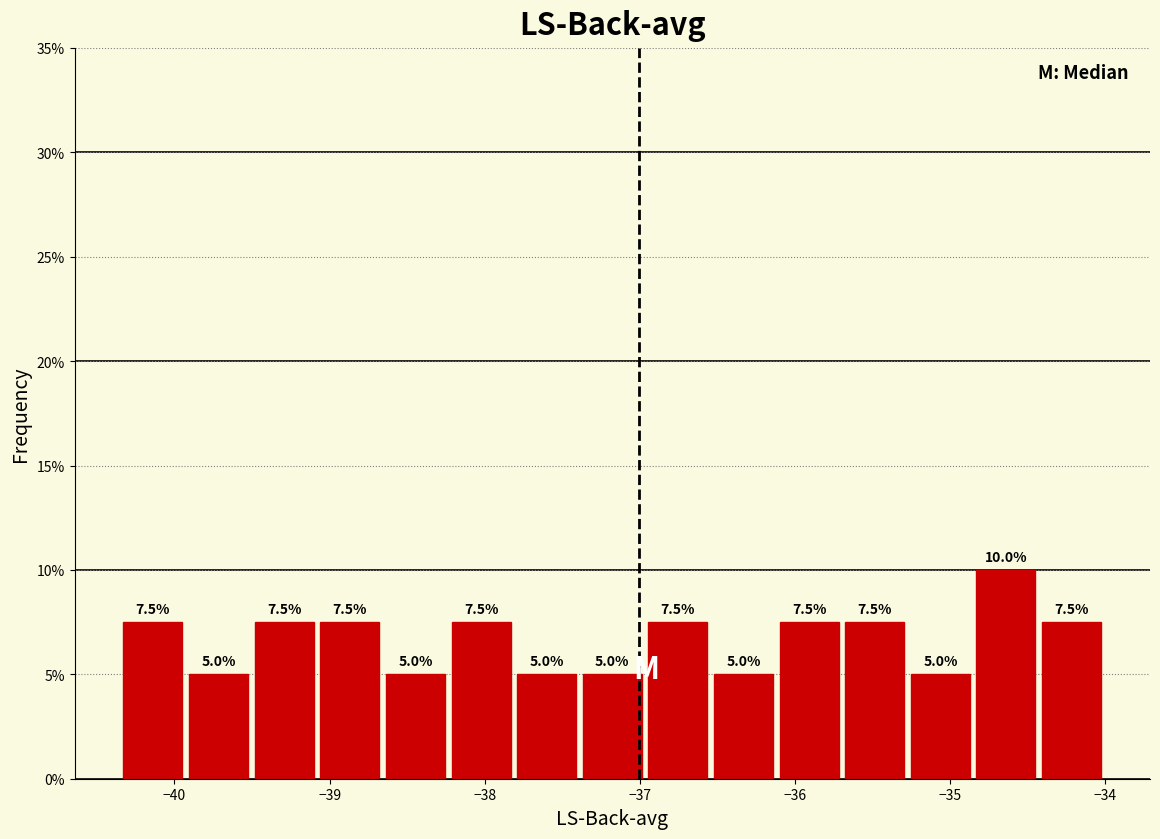

Which range on the x-axis has the tallest bar?

-34.8 to -34.4